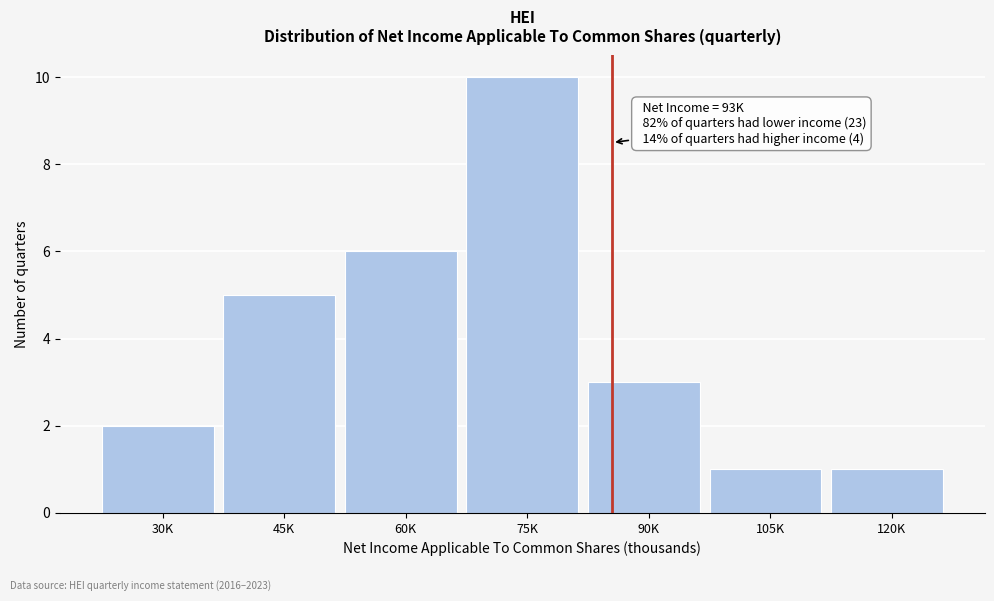

Reading left to right, extract all data points from this chart.

30K=2	45K=5	60K=6	75K=10	90K=3	105K=1	120K=1